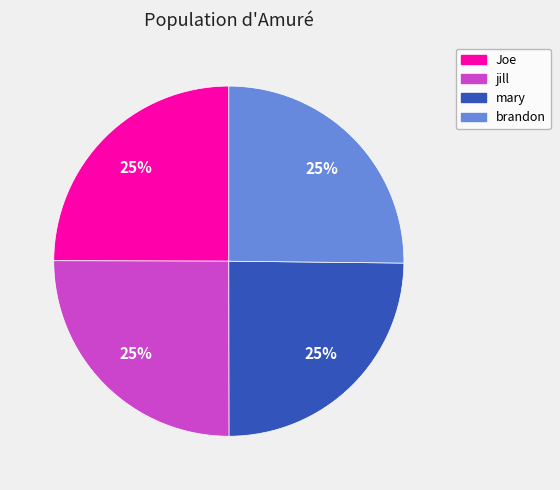

To the nearest percent, what percentage of the pie is brandon?

25%